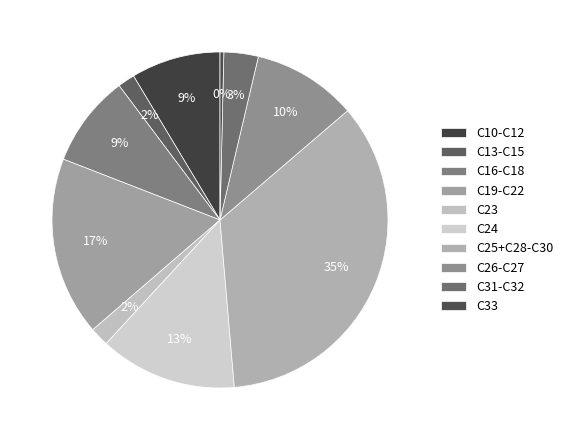

Is C33 the majority of the pie?

No